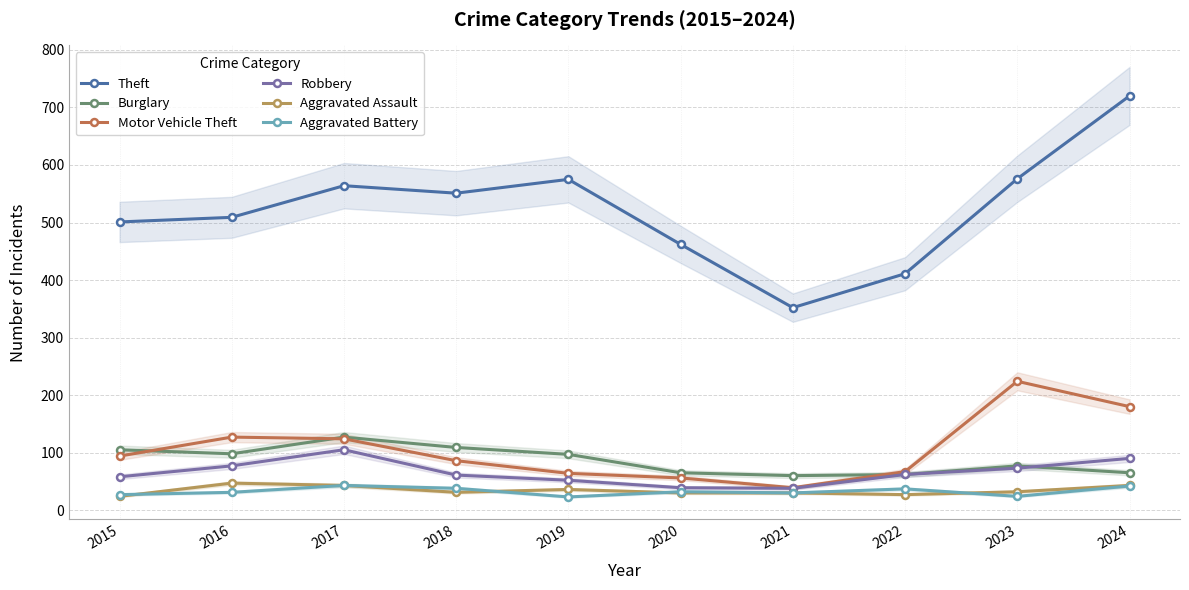

Is it true that Motor Vehicle Theft equals 115 at 2022?

False